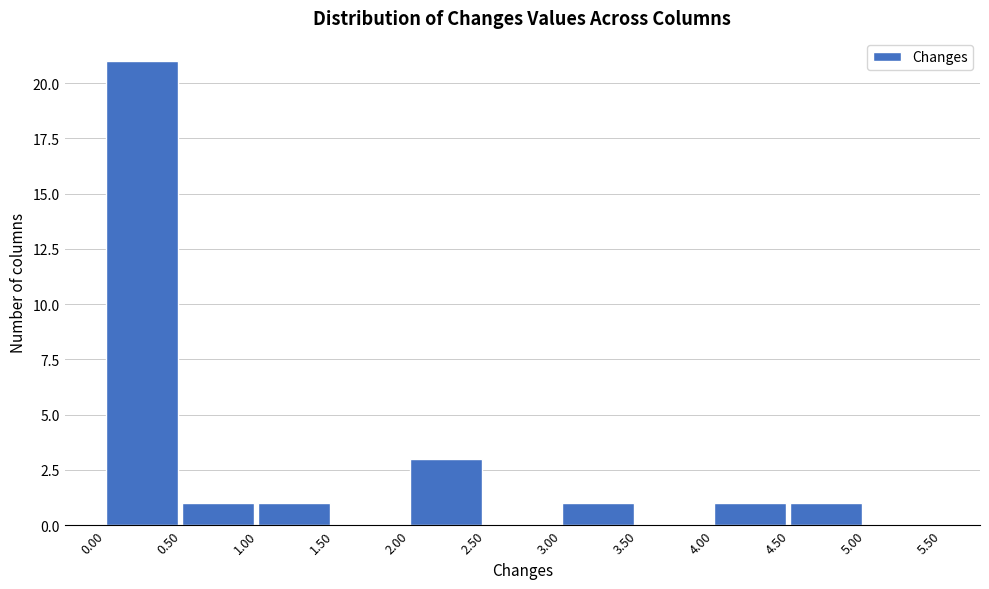

Reading left to right, list every bar in this chart as the range it spans on the x-axis followed by its height. The values are not printed on the chart, so give them approximately, as read against the axis.

0.00 to 0.50: 21
0.50 to 1.00: 1
1.00 to 1.50: 1
1.50 to 2.00: 0
2.00 to 2.50: 3
2.50 to 3.00: 0
3.00 to 3.50: 1
3.50 to 4.00: 0
4.00 to 4.50: 1
4.50 to 5.00: 1
5.00 to 5.50: 0